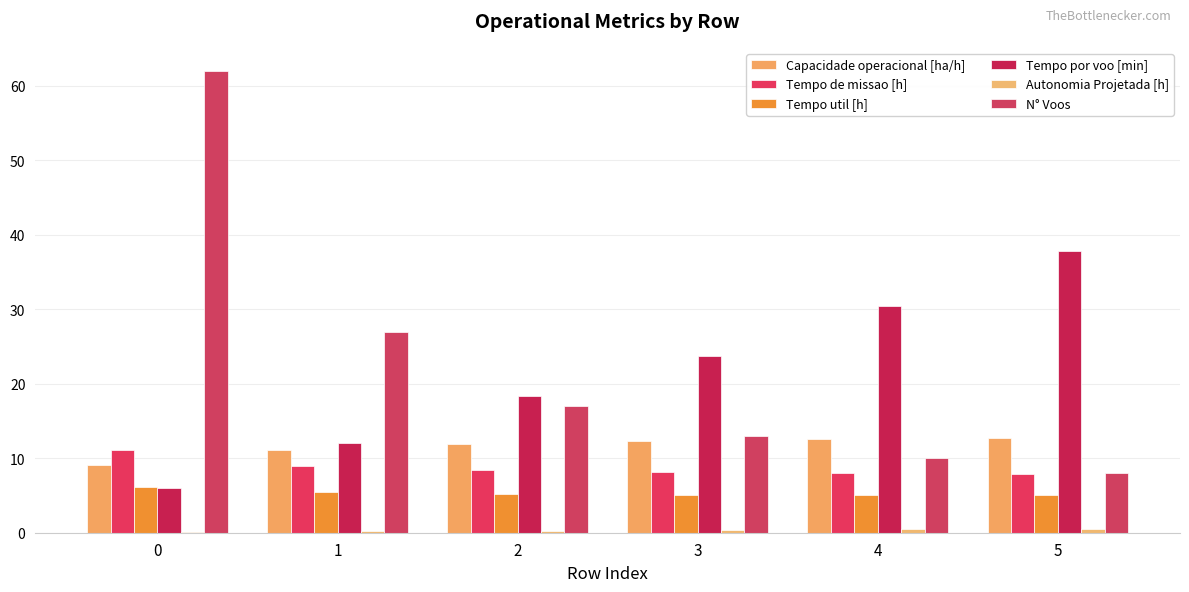

The value of N° Voos at 3 is 13.0. True or false?

True